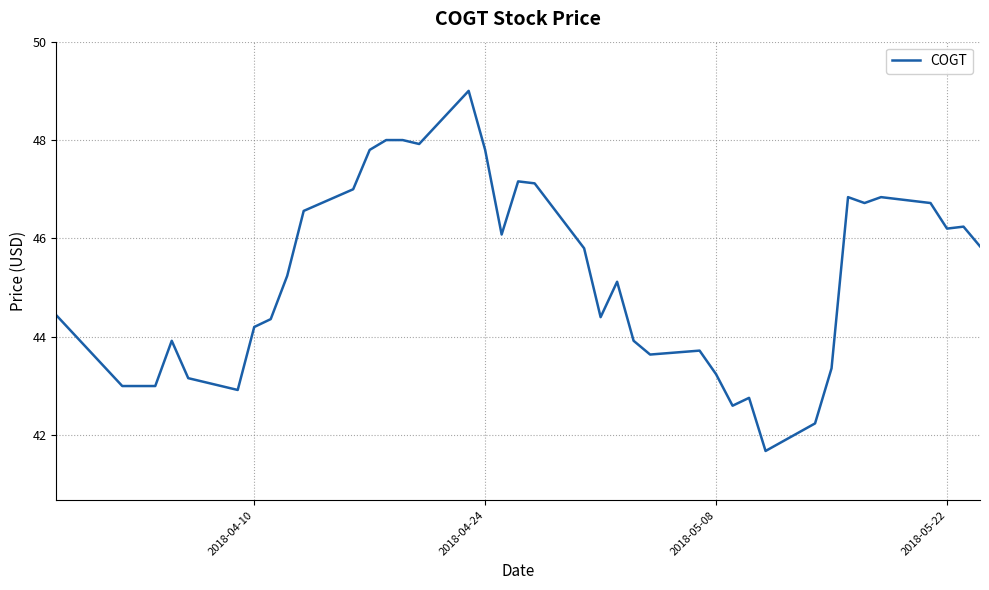

Reading right to left, extract all data points from this chart.

45.8	46.2	46.2	46.7	46.8	46.7	46.8	43.4	42.2	41.7	42.8	42.6	43.2	43.7	43.6	43.9	45.1	44.4	45.8	47.1	47.2	46.1	47.8	49.0	47.9	48.0	48.0	47.8	47.0	46.6	45.2	44.4	44.2	42.9	43.2	43.9	43.0	43.0	43.0	44.4